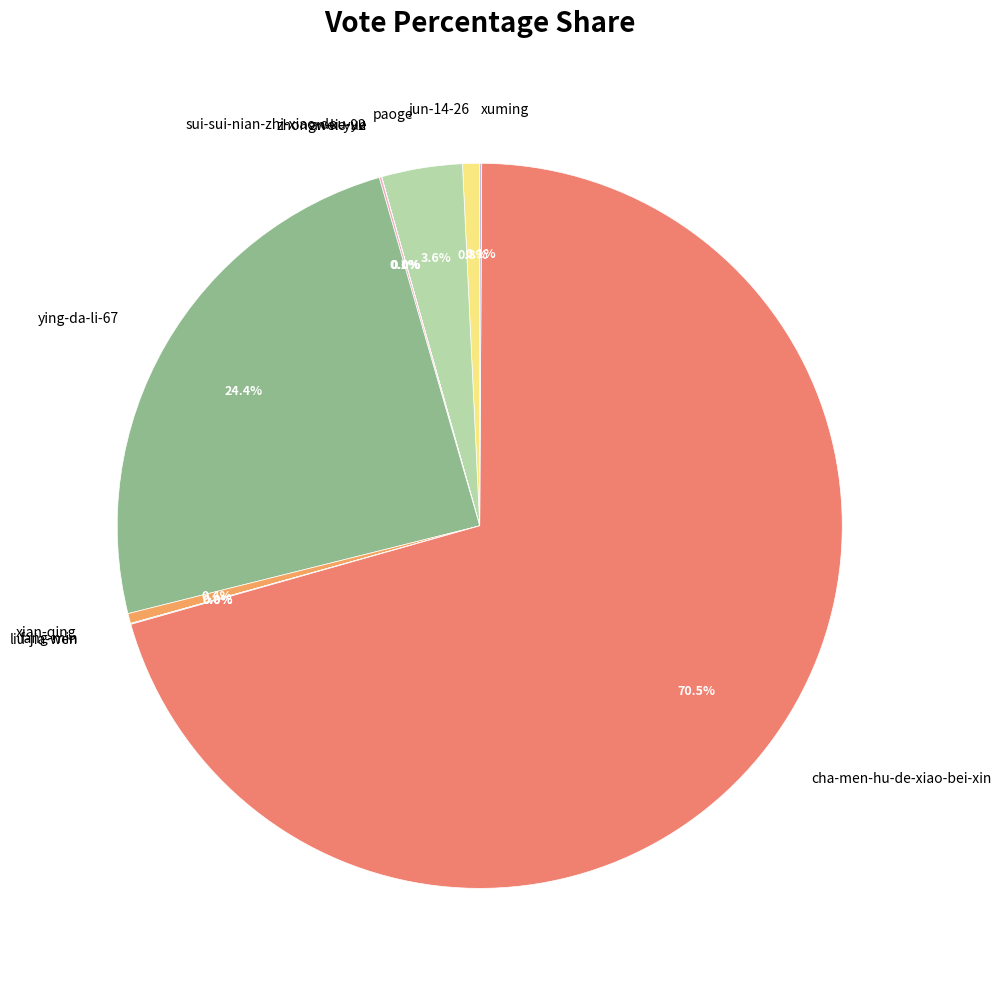

What is the total percentage of xian-qing and jun-14-26?

1.2%